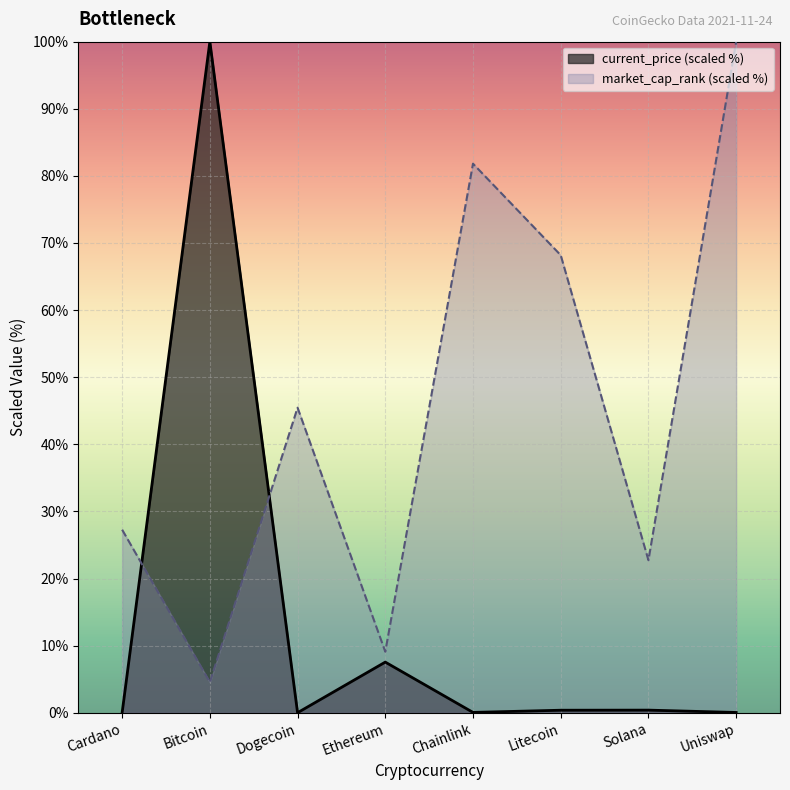

Reading left to right, list all the values displayed in this chart.

current_price: 0.0	100.0	0.0	7.5	0.0	0.4	0.4	0.0
market_cap_rank: 27.3	4.5	45.5	9.1	81.8	68.2	22.7	100.0